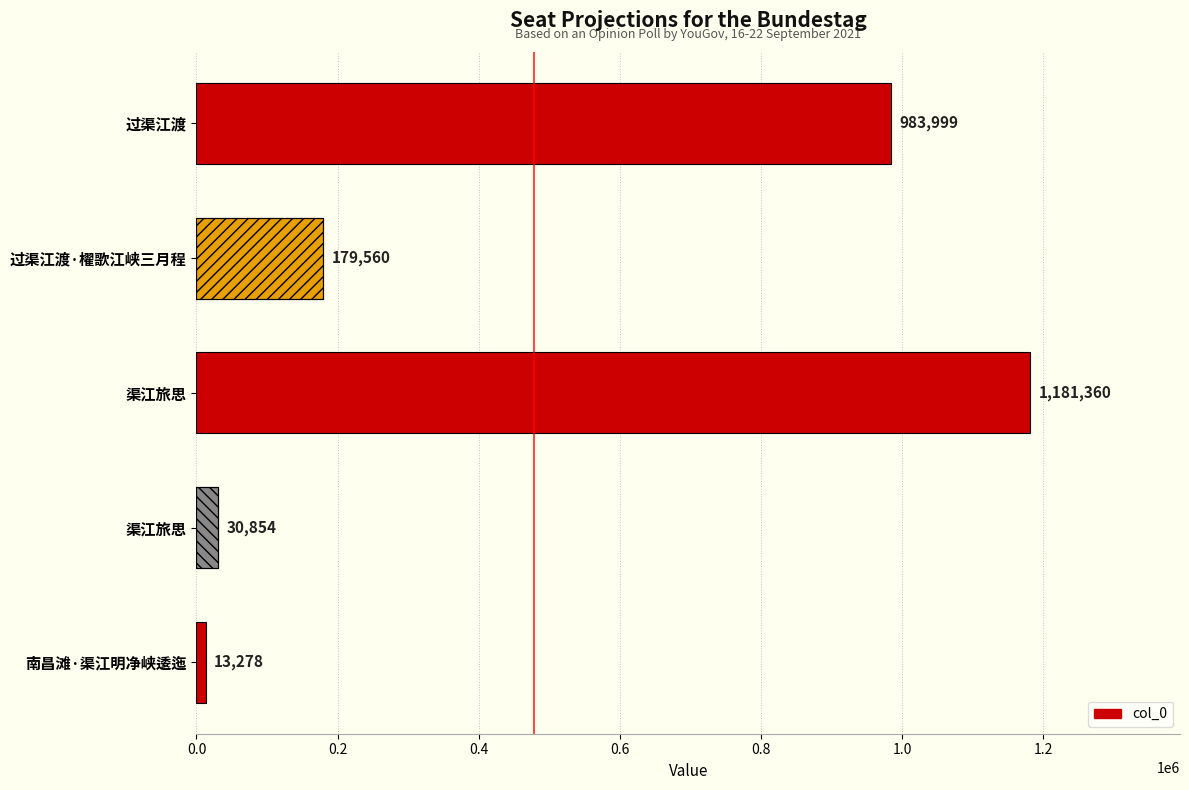

What is the difference between the values at 0.4 and 0.6?

1150506